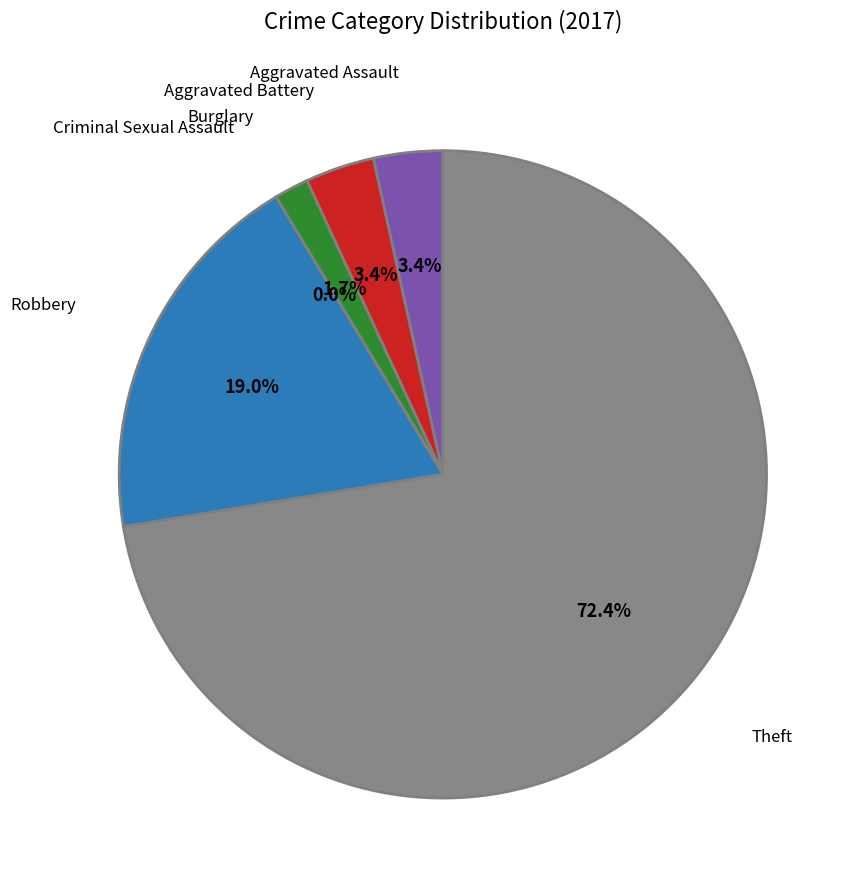

Which slice is the smallest?

Criminal Sexual Assault